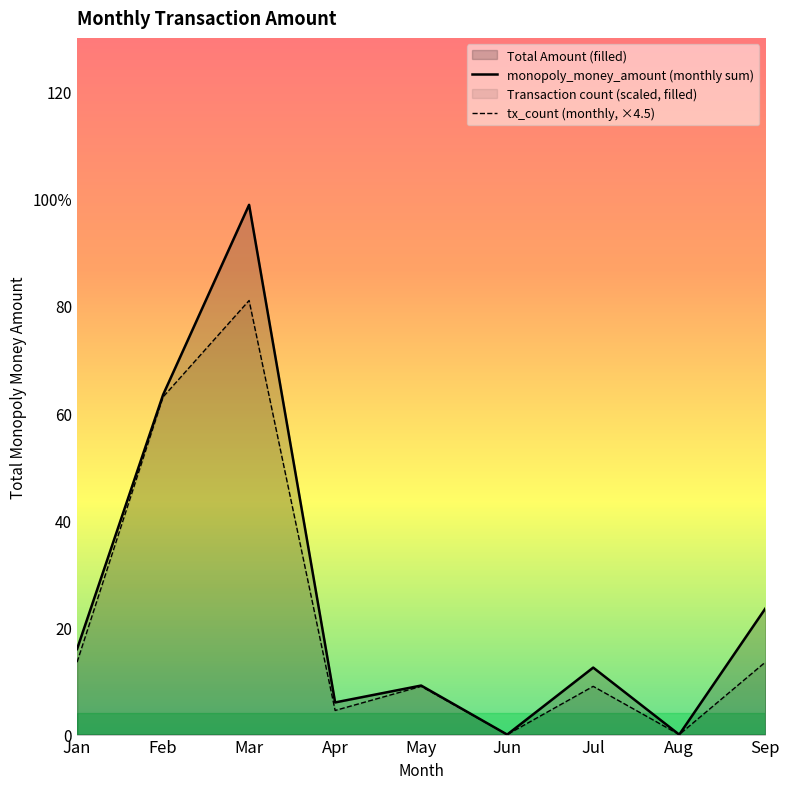

What is the sum of the tx_count (monthly, ×4.5) values at Mar and Apr?

85.5